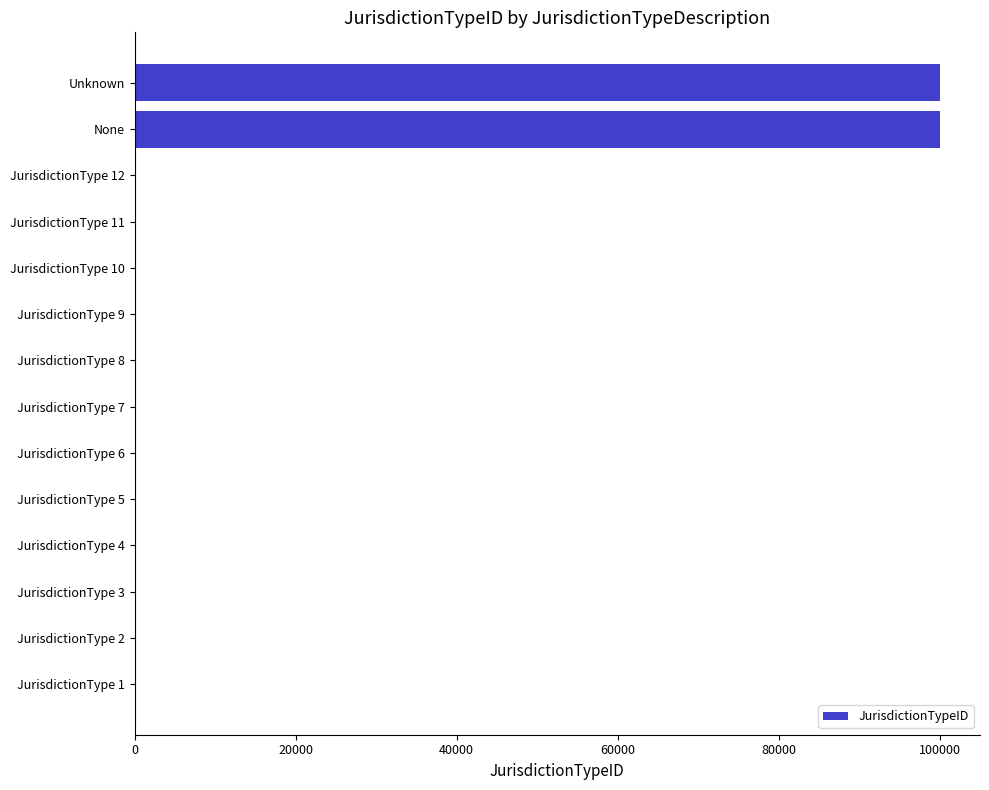

The value at Unknown is 99999. True or false?

True